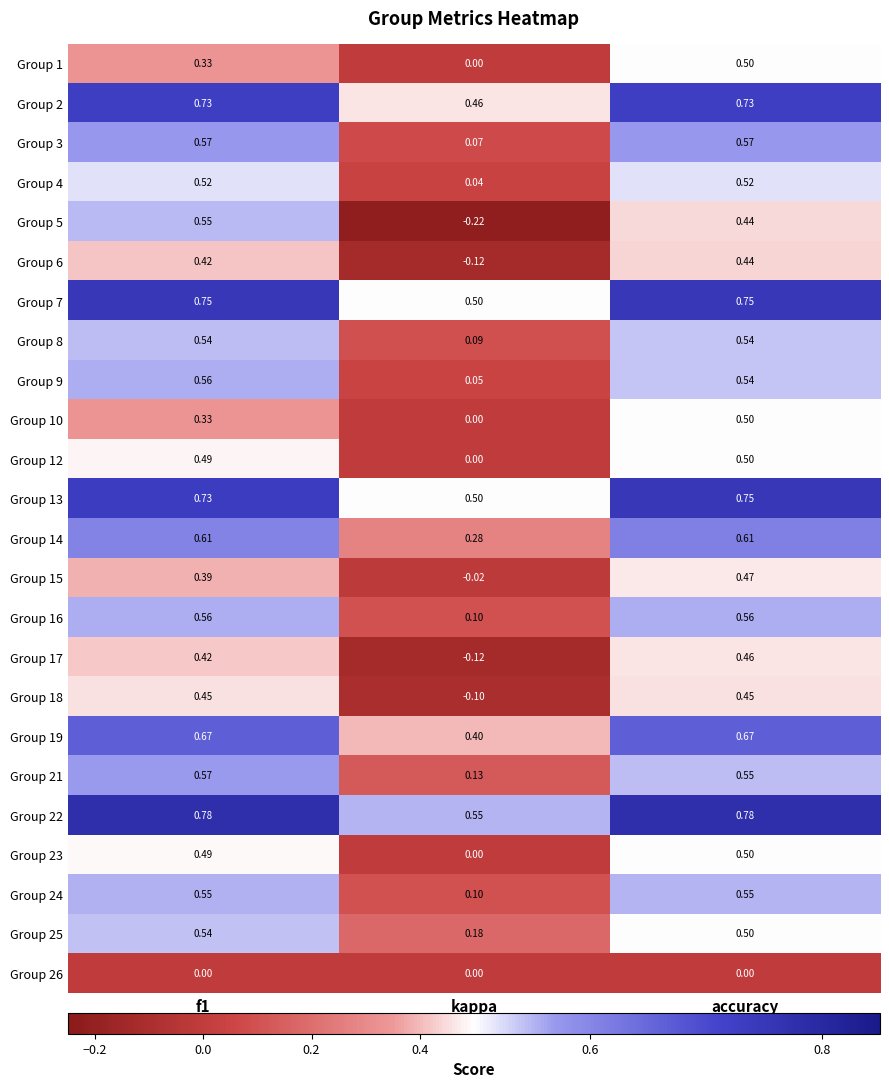

At how many categories does at least one series exceed 0?

3